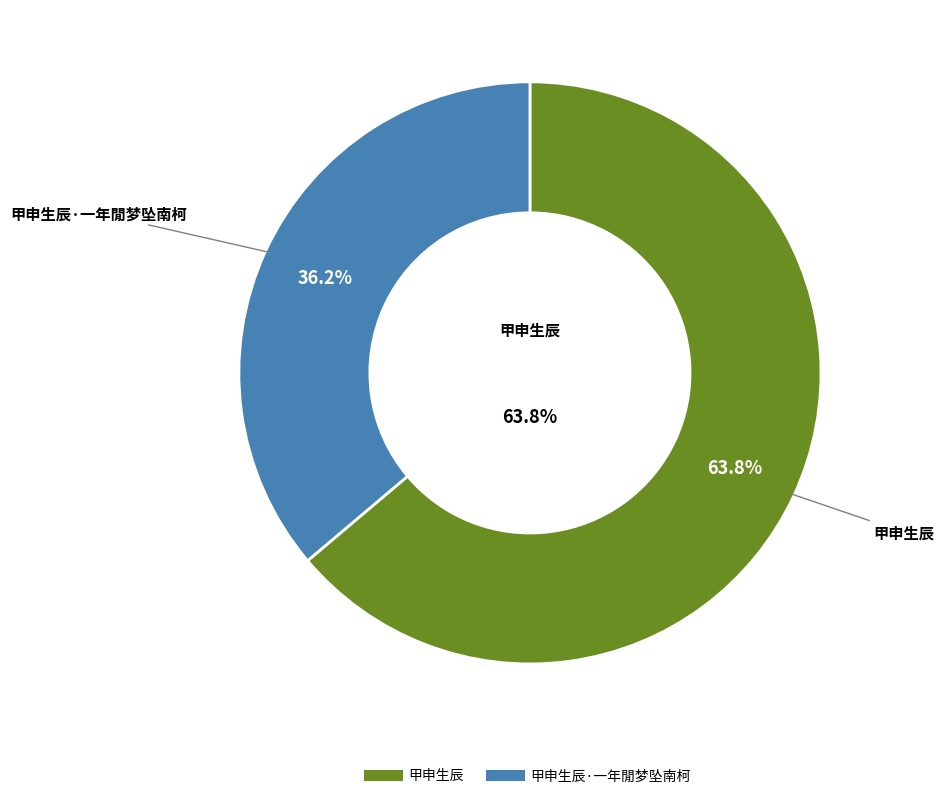

How many slices are in this pie chart?

2